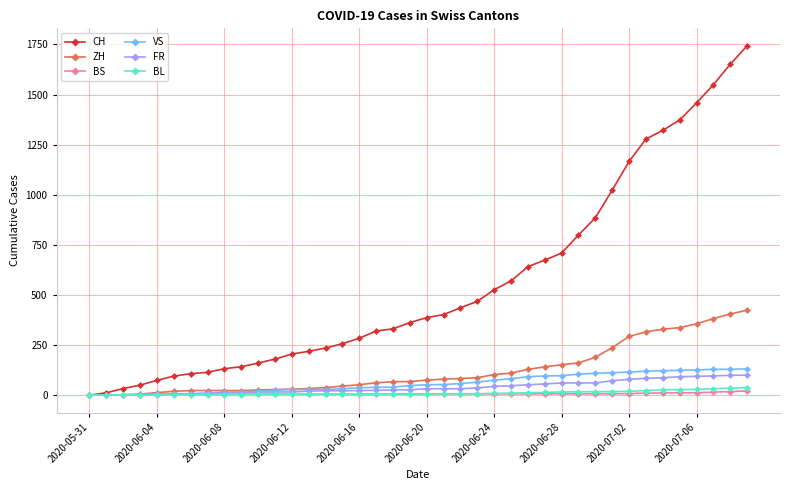

Which series has the largest range (max minus min)?

CH